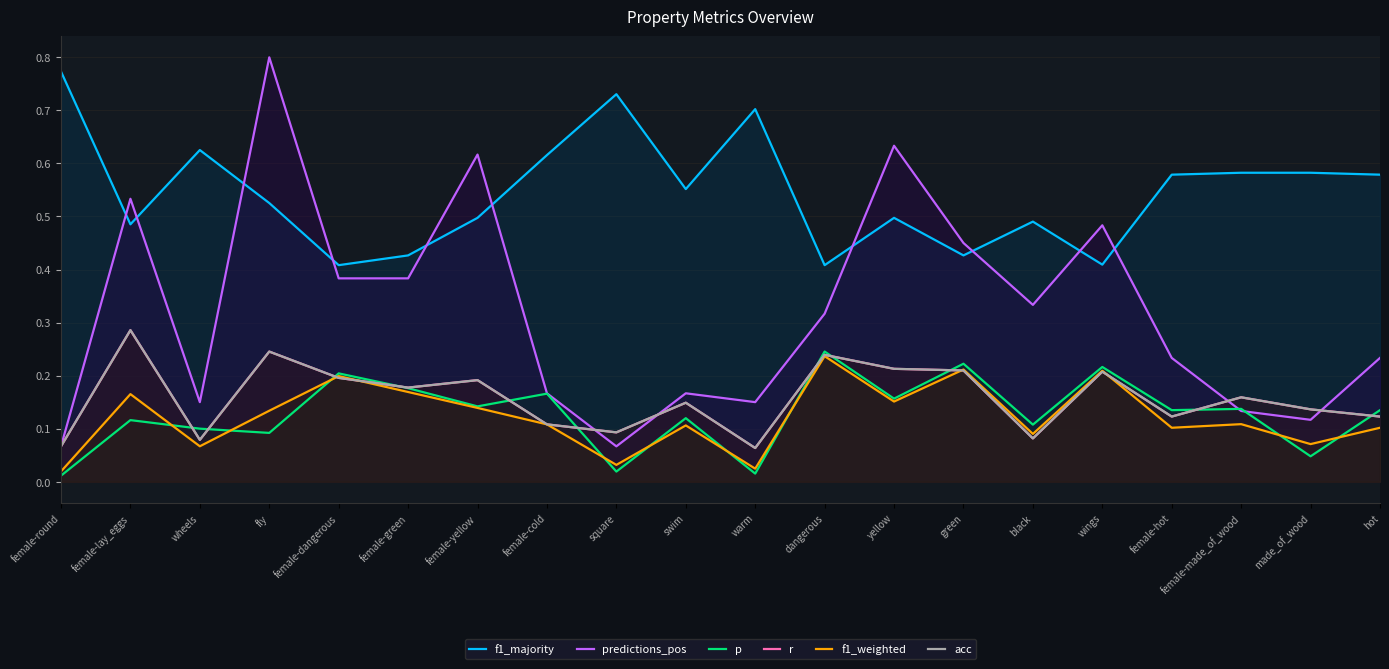

What is the difference between the maximum and minimum values in the predictions_pos series?

0.7